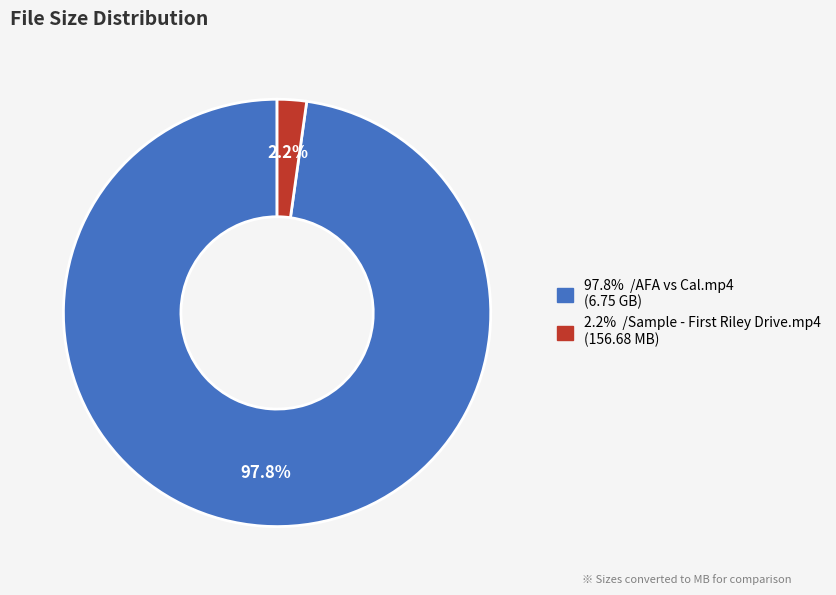

To the nearest percent, what is the difference between the largest and smallest slice percentages?

96%